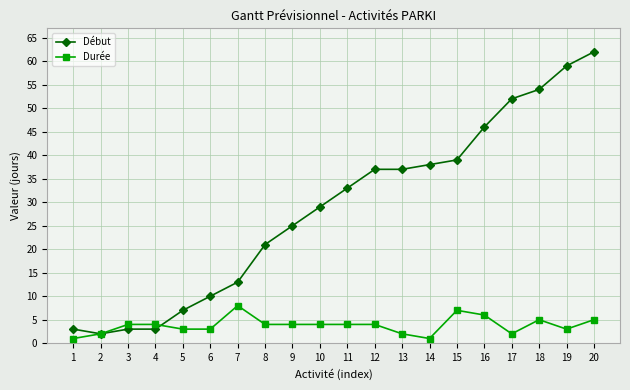

True or false: Durée has more than 2 interior local peaks.

True